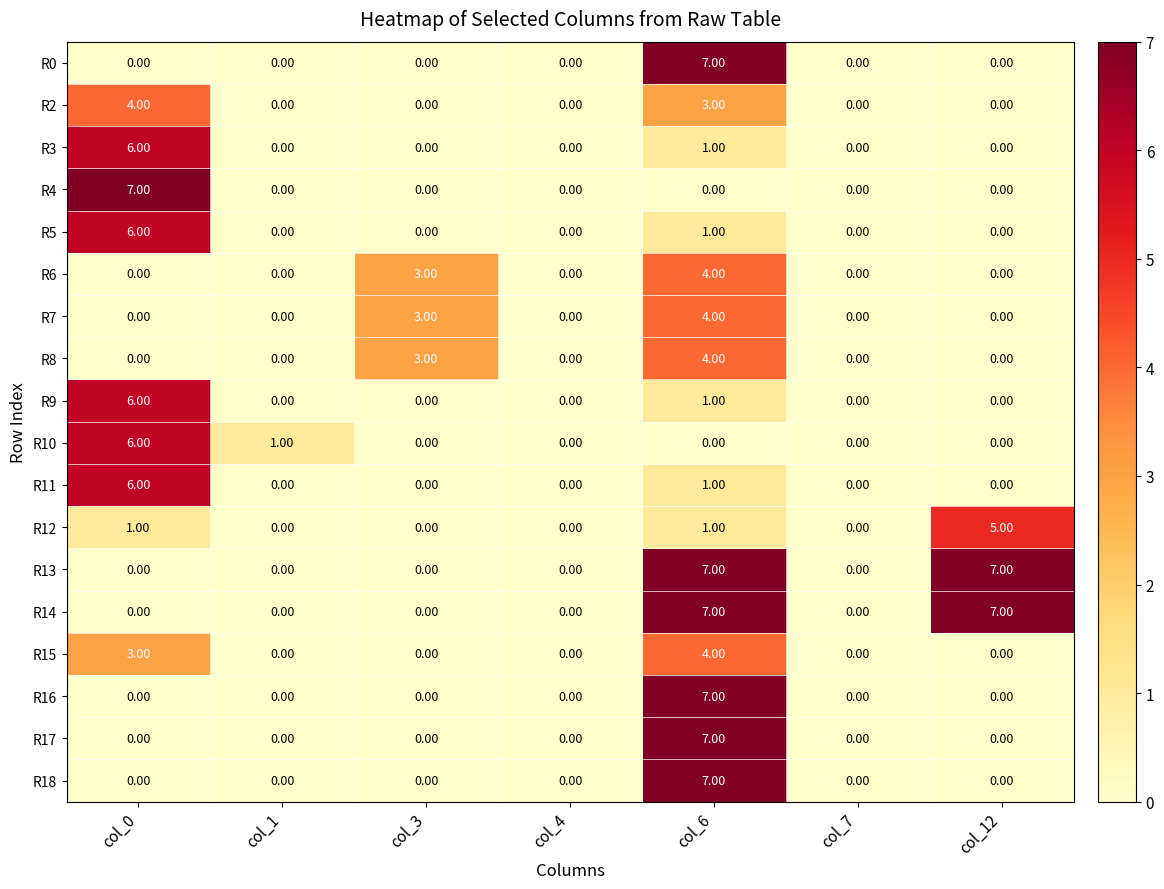

How many data points does each series have?

7